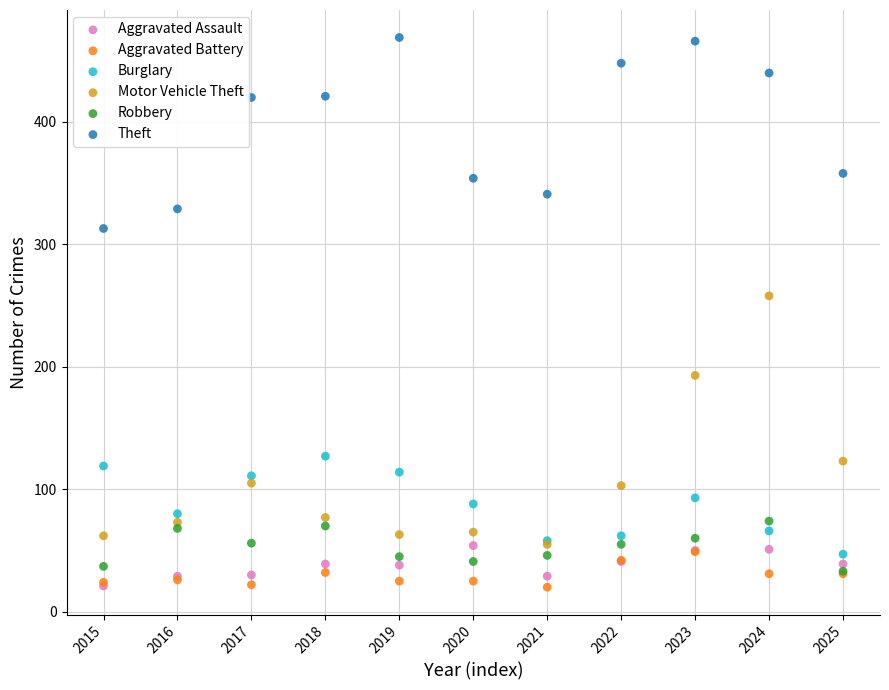

Which series reaches the maximum Y coordinate?

Theft